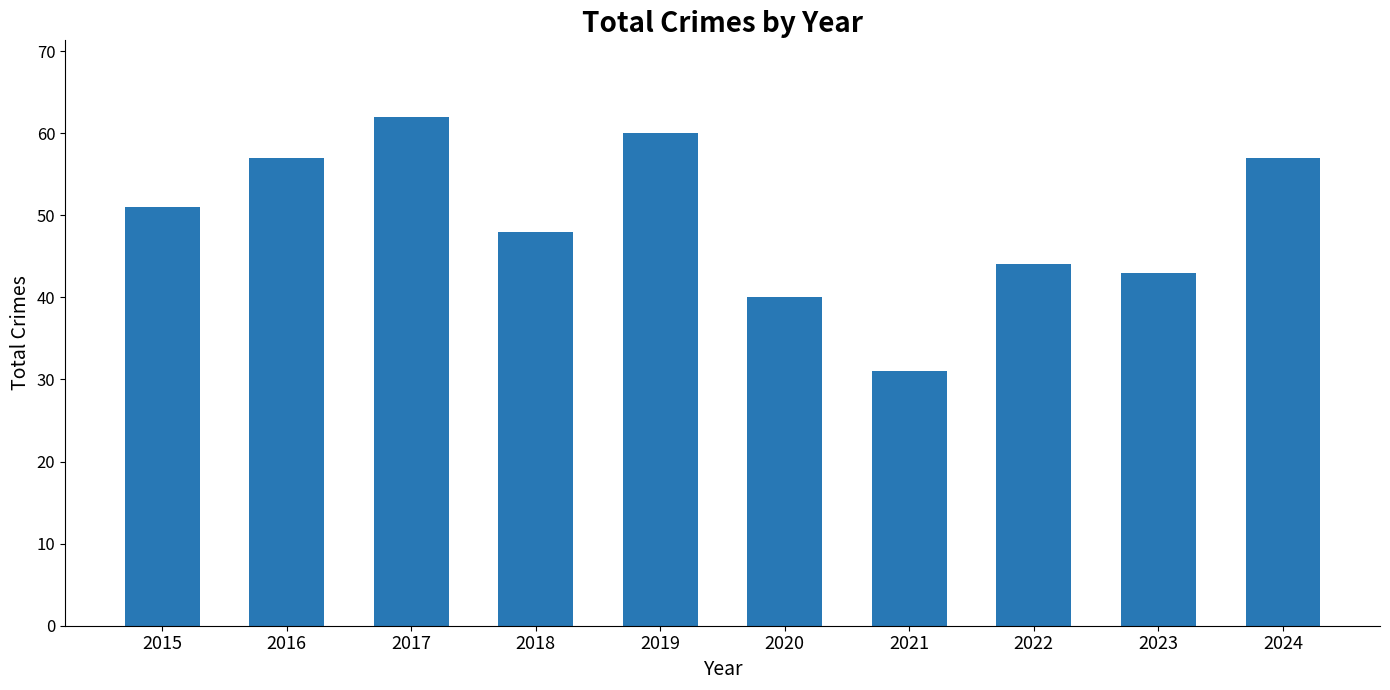

True or false: the data shows 100 at 2016.

False